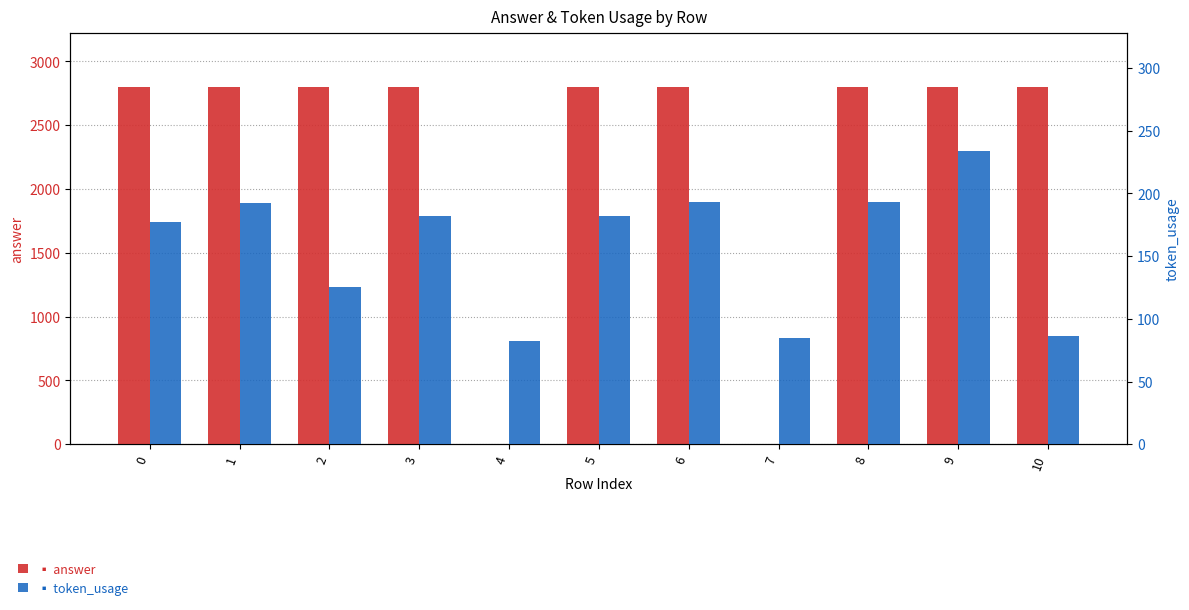

How many distinct data groups are displayed?

2